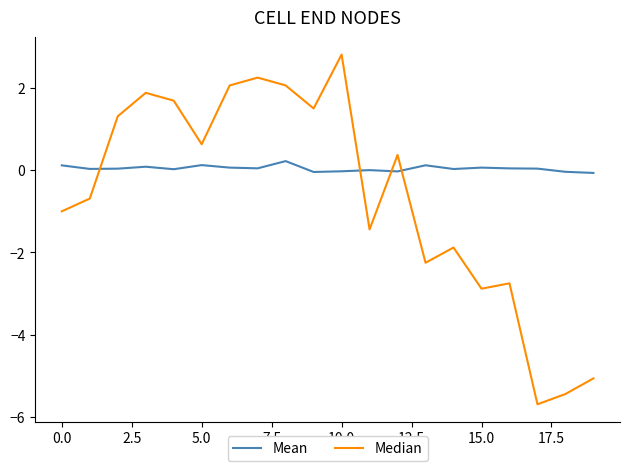

Rank the series by their average value, from lowest to highest.

Median, Mean